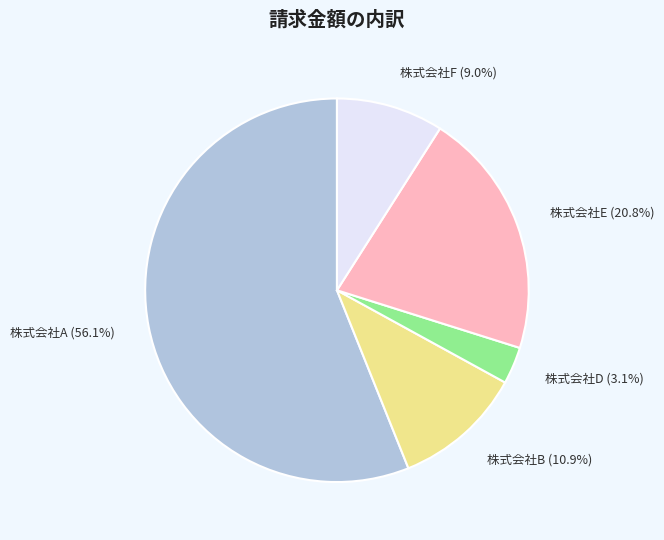

To the nearest percent, what is the difference between the 株式会社B and 株式会社F slice percentages?

2%